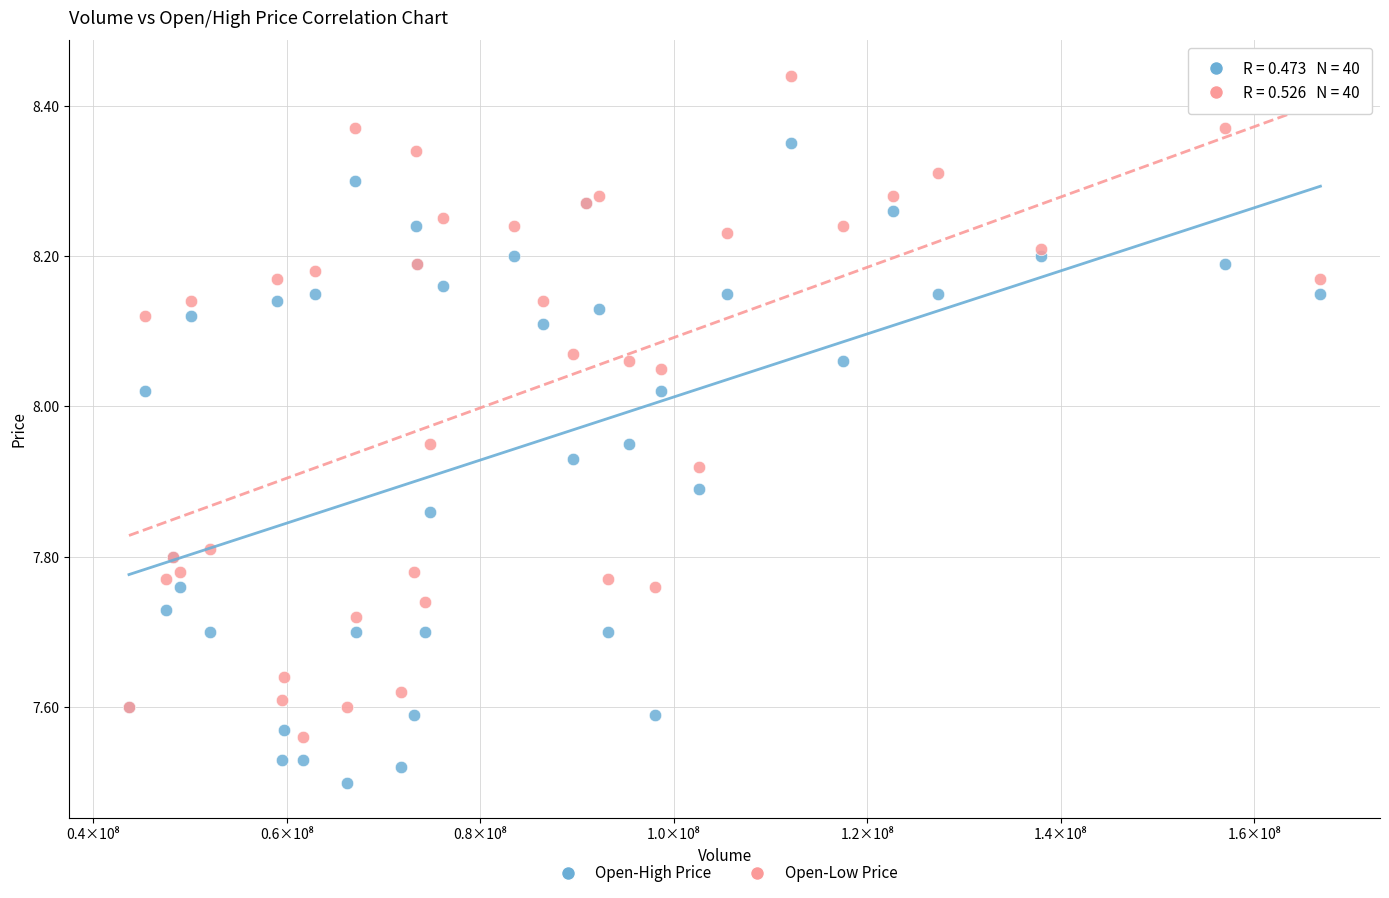

What is the X range (max minus min) for the scatter plot?

123166256.2